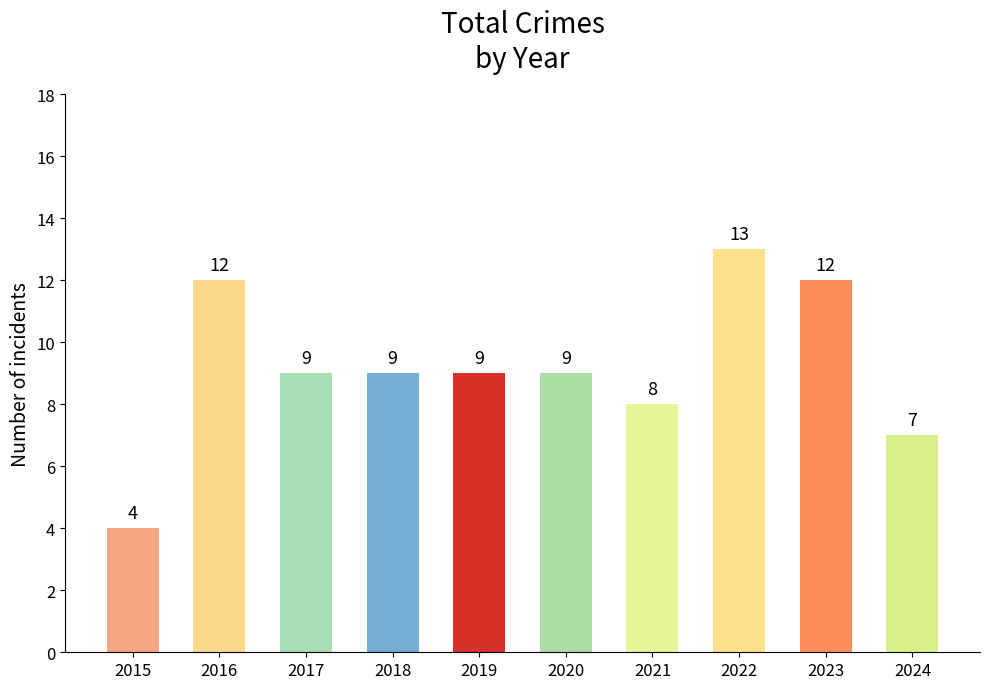

What is the maximum value shown in the chart?

13